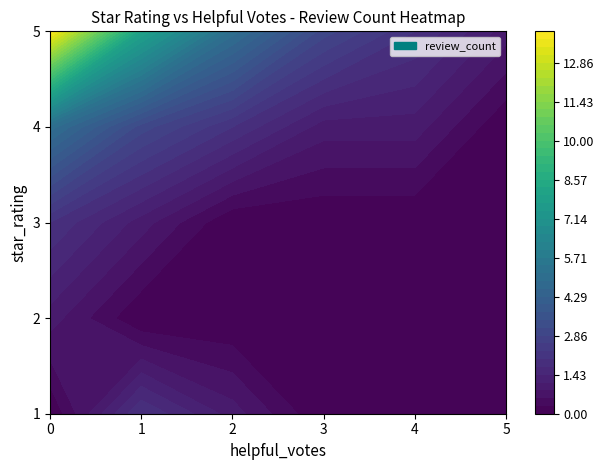

The 4 series shows 1 at 2. True or false?

False